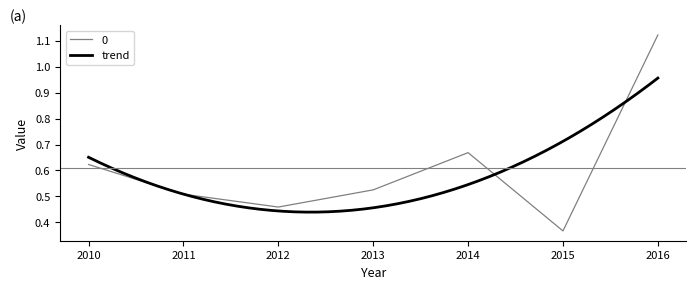

The value of 0 at 2013 is 0.7. True or false?

False